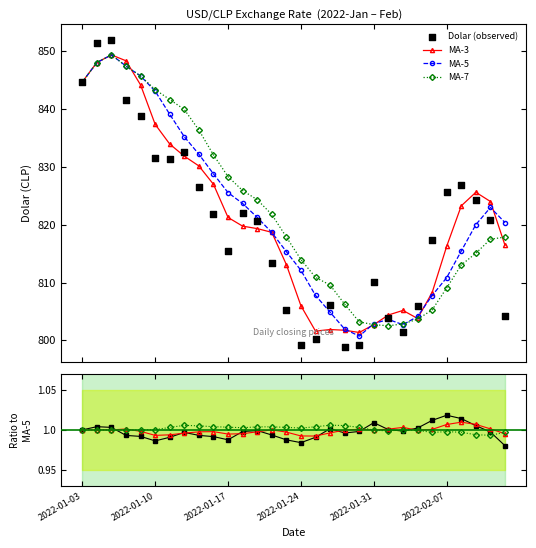

Which has a higher value, 2022-01-07 or 2022-02-01?

2022-01-07